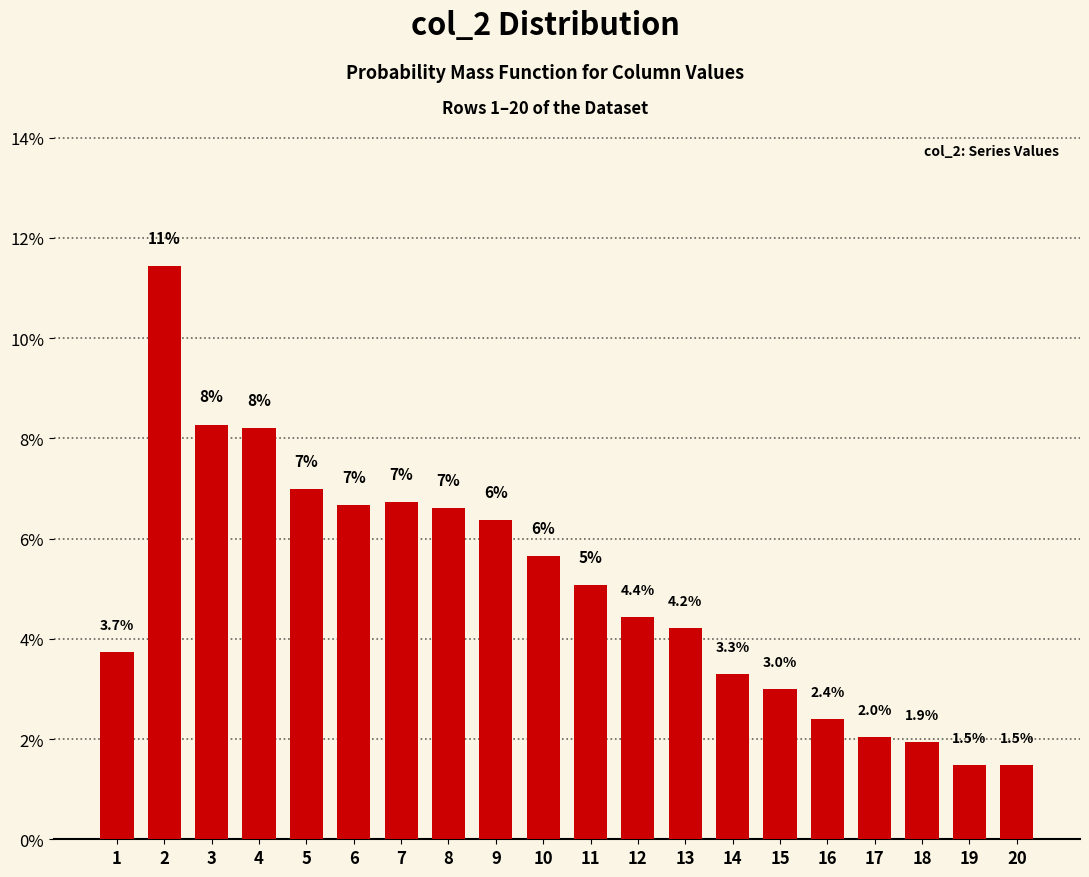

What is the sum of the values at 20 and 9?

7.8